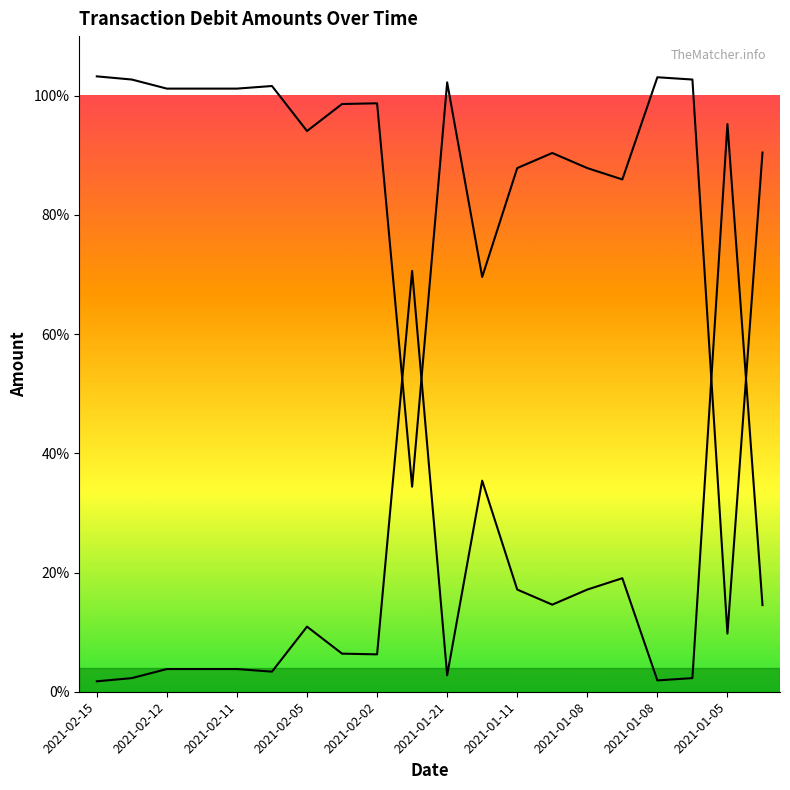

True or false: there are more than 0 points higher than both neighbors.

True